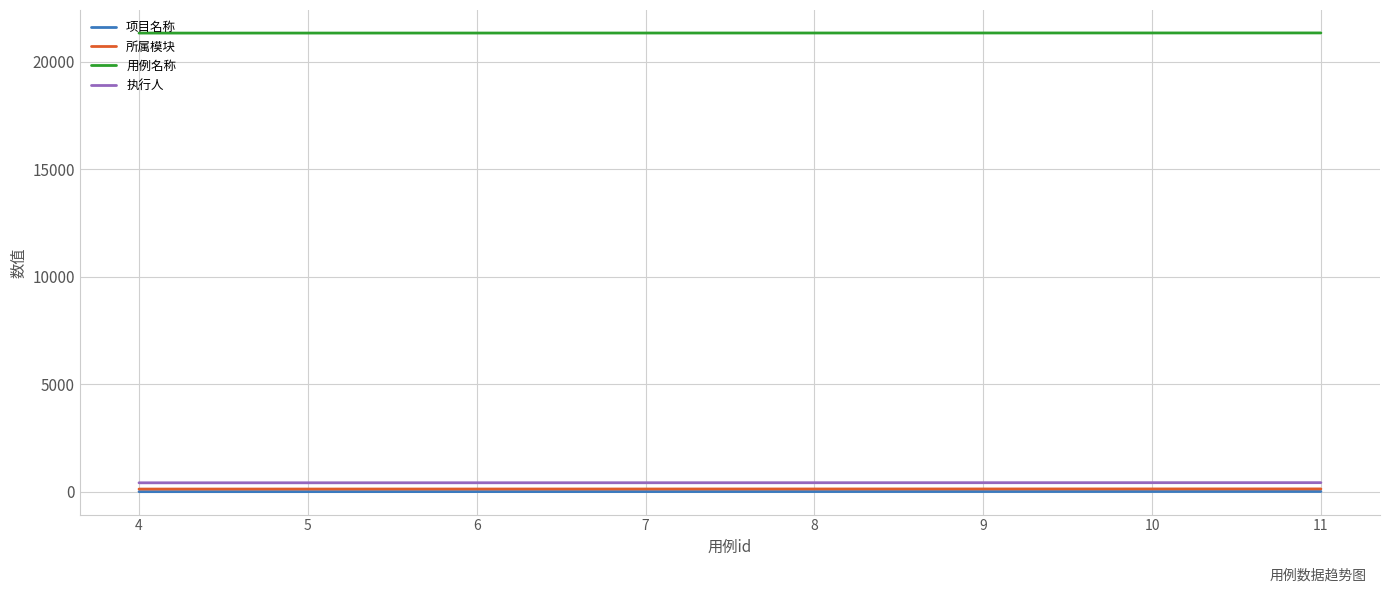

What is the maximum value for 用例名称?

21329